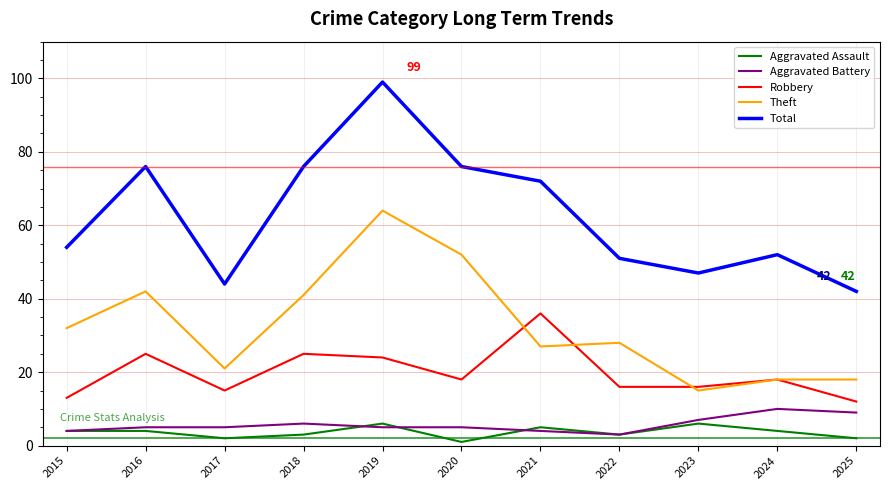

What is the approximate value of Robbery at 2025?

12